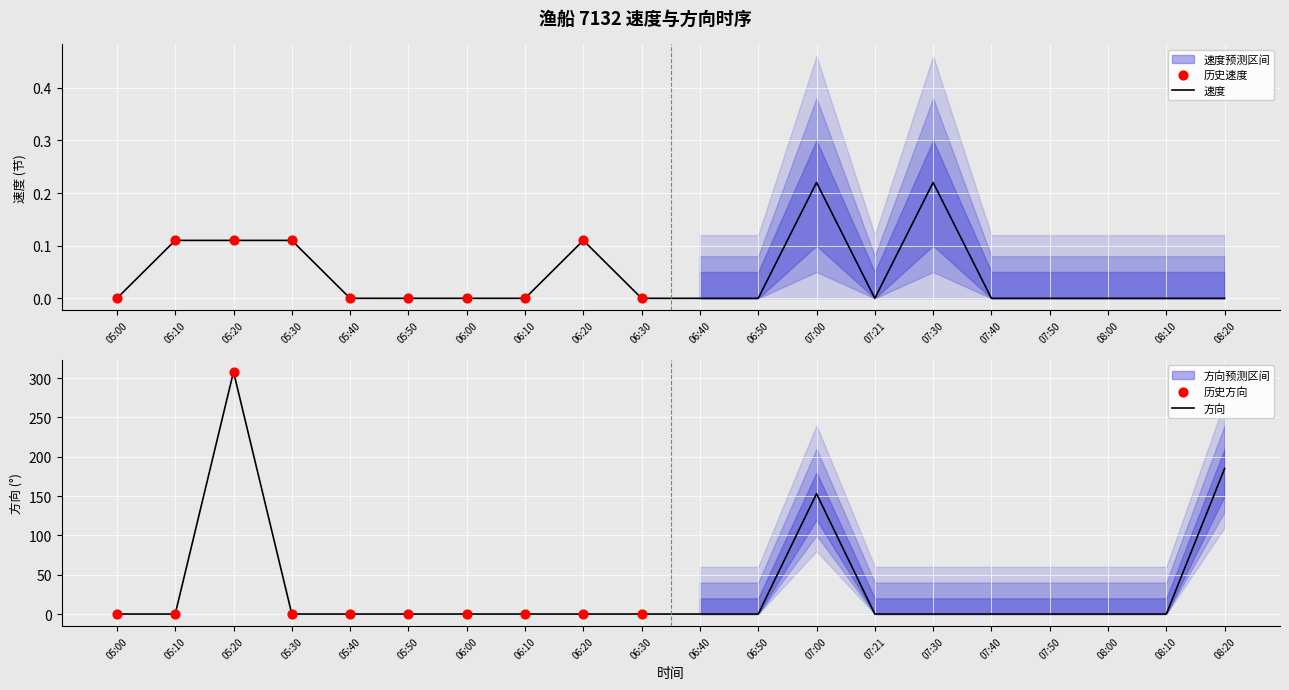

Which series contains the highest Y value?

方向